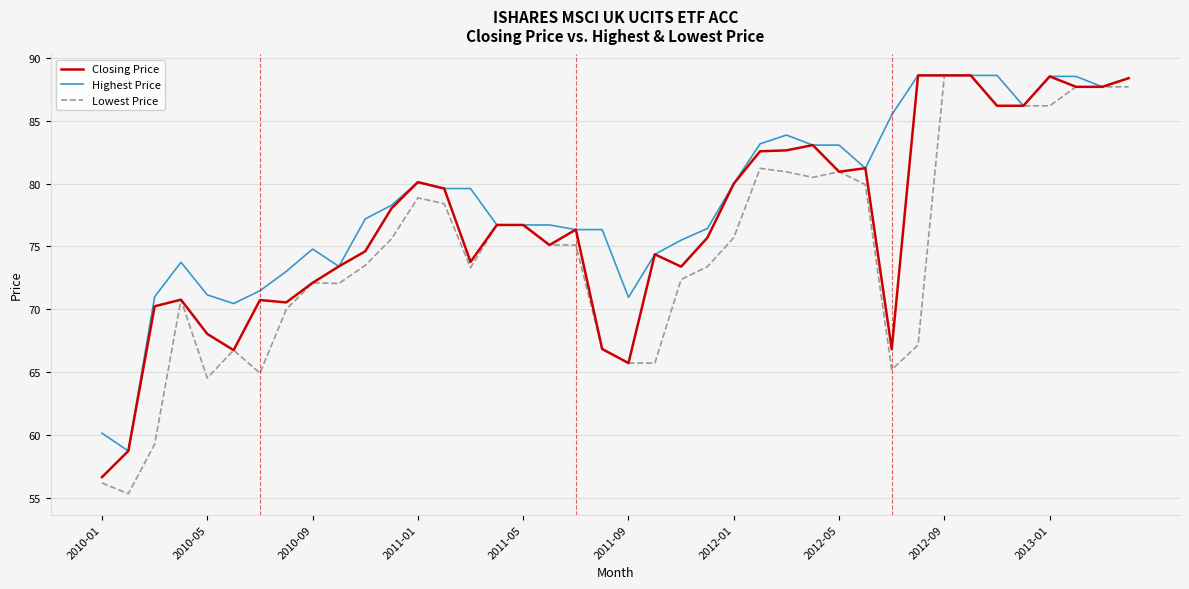

What is the minimum value shown in the chart?

55.3